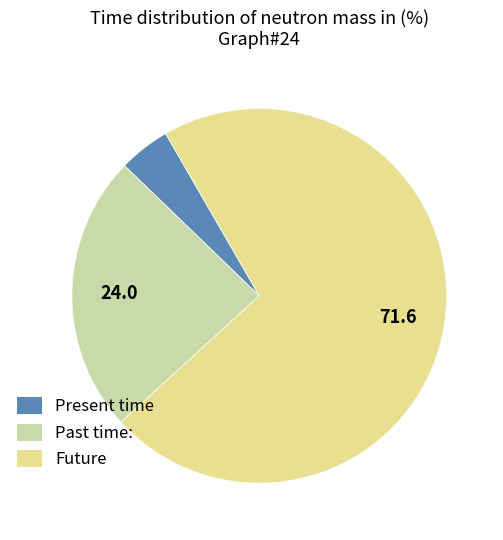

Is there a majority slice in this chart?

Yes